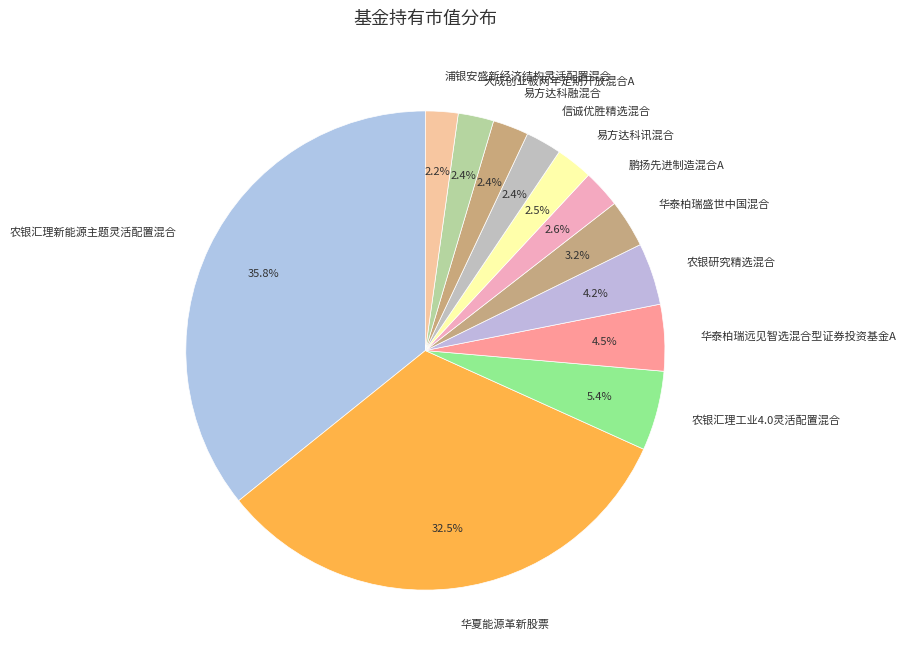

How many slices are in this pie chart?

12